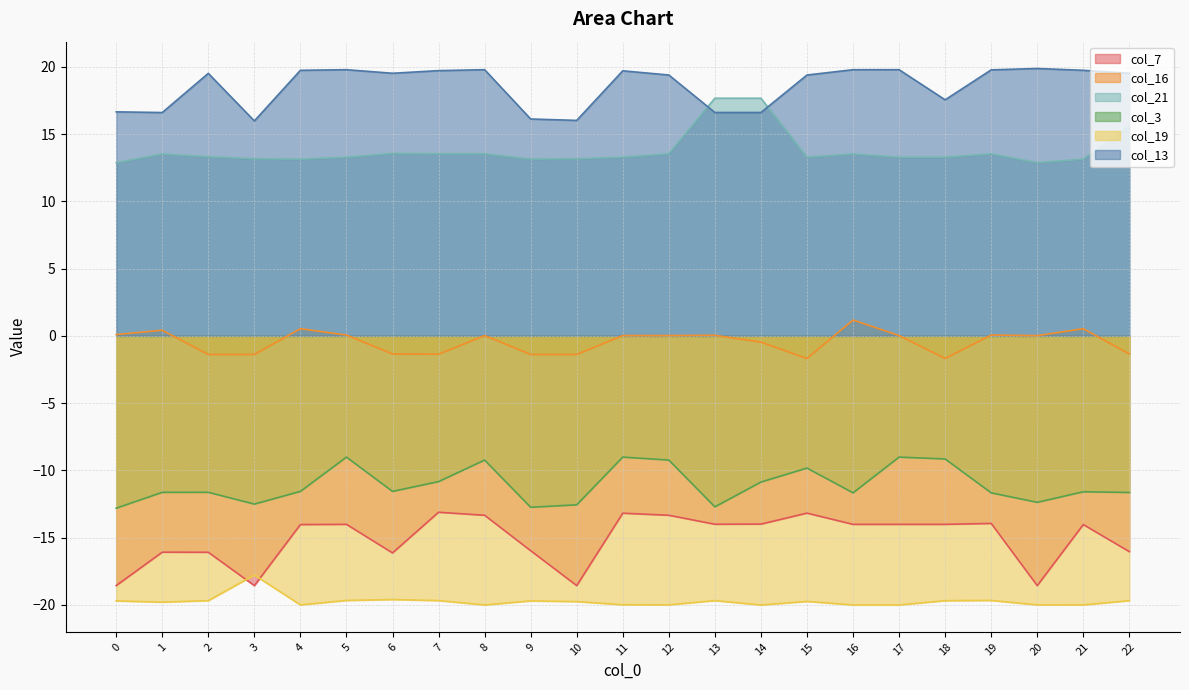

The col_13 series shows 19.7 at 7. True or false?

True